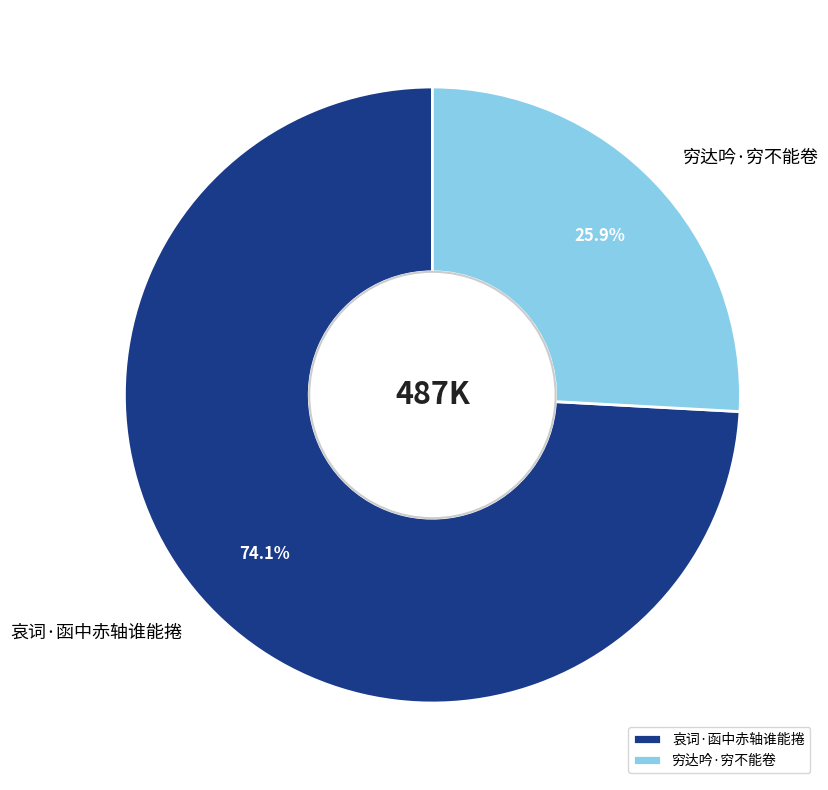

To the nearest percent, what is the average slice percentage?

50%